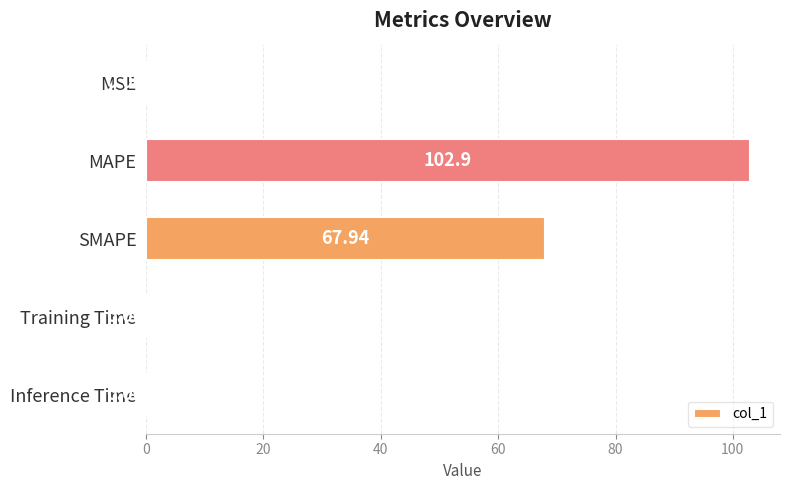

What is the sum of the values at MAPE and MSE?

102.9